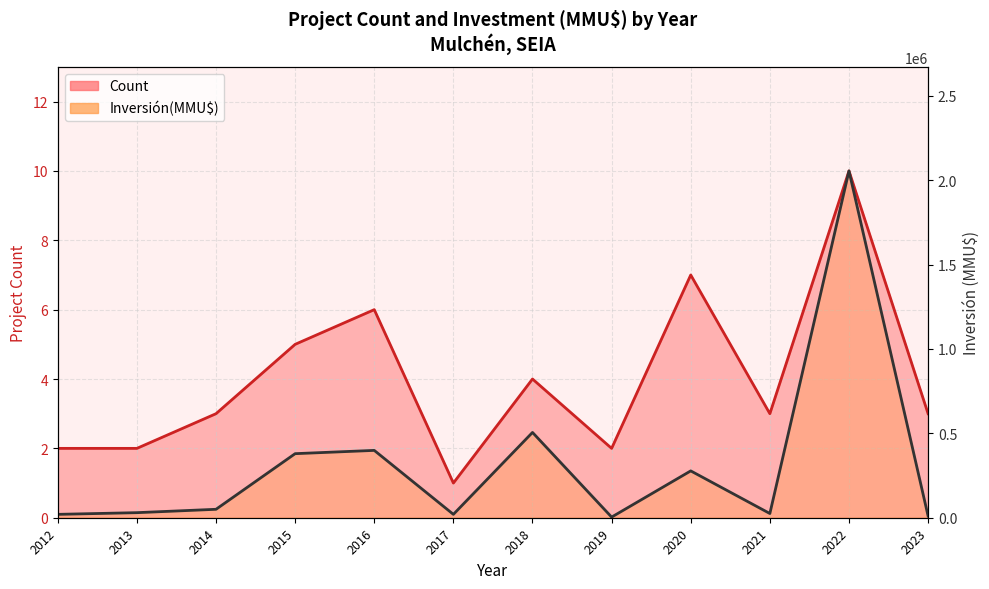

The value of Count at 2022 is 10. True or false?

True